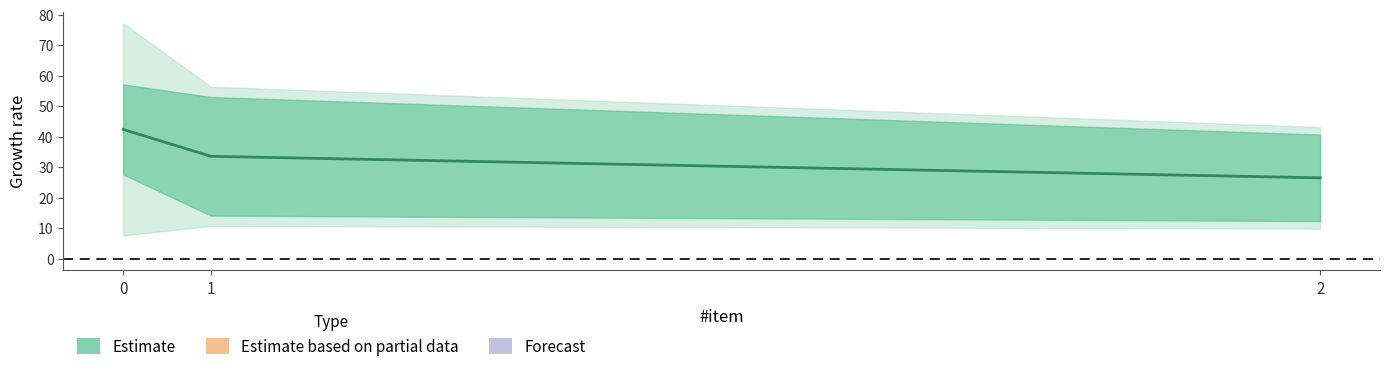

The chart shows a value of 16.2 at 2. True or false?

False